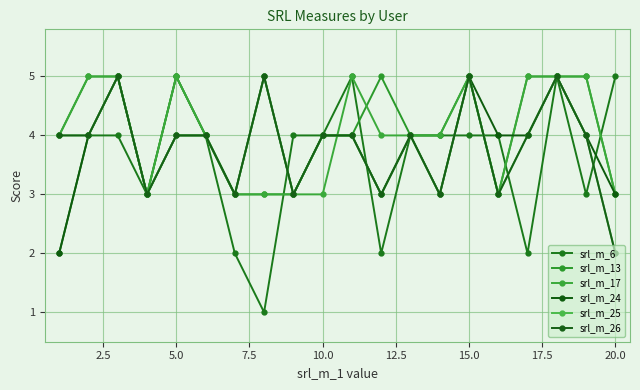

Is this an area chart (filled region under the line)?

No